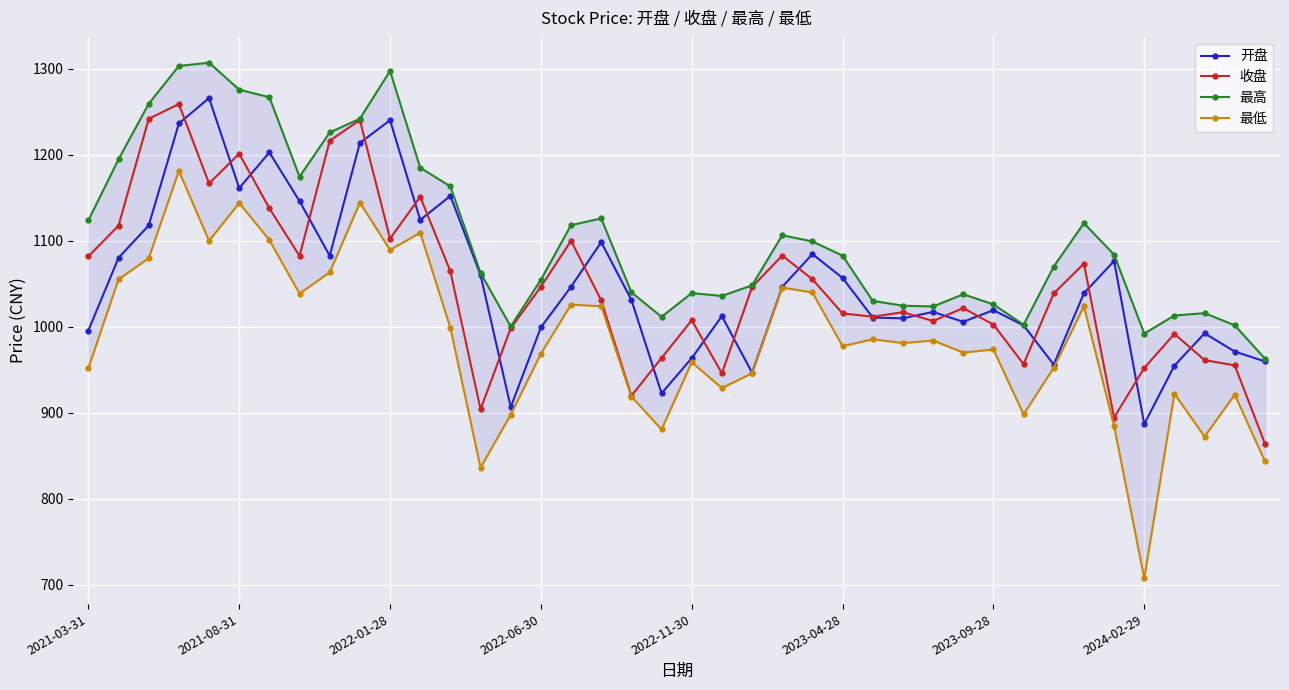

In 收盘, how many points are lower than both neighbors (excluding endpoints)?

10